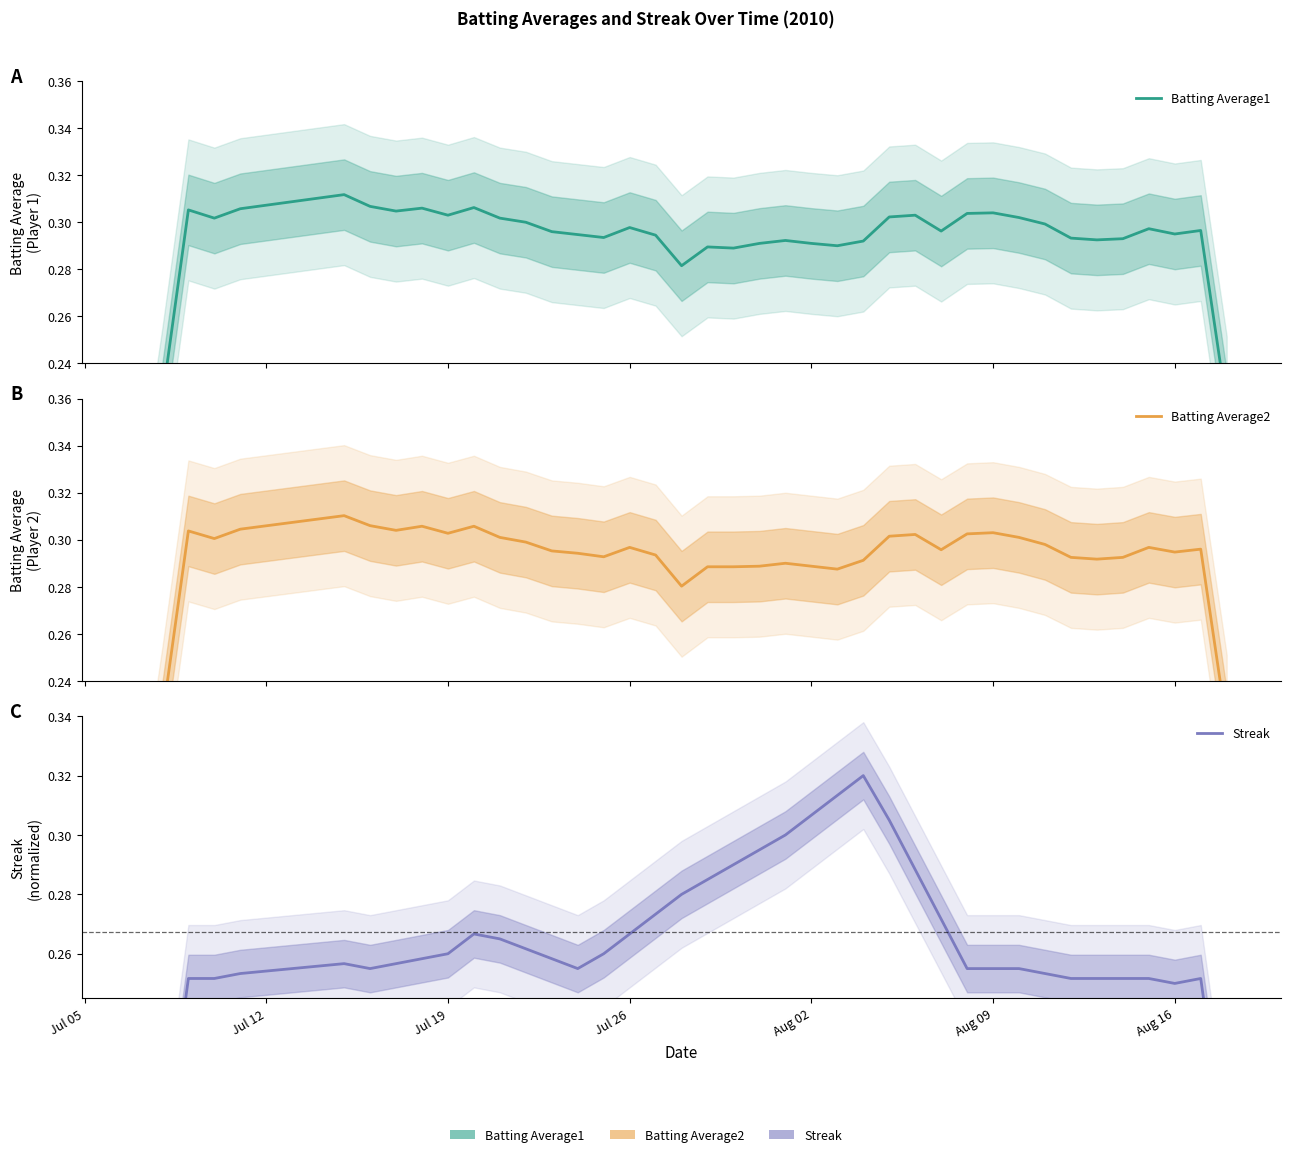

Does the chart have visible grid lines?

No